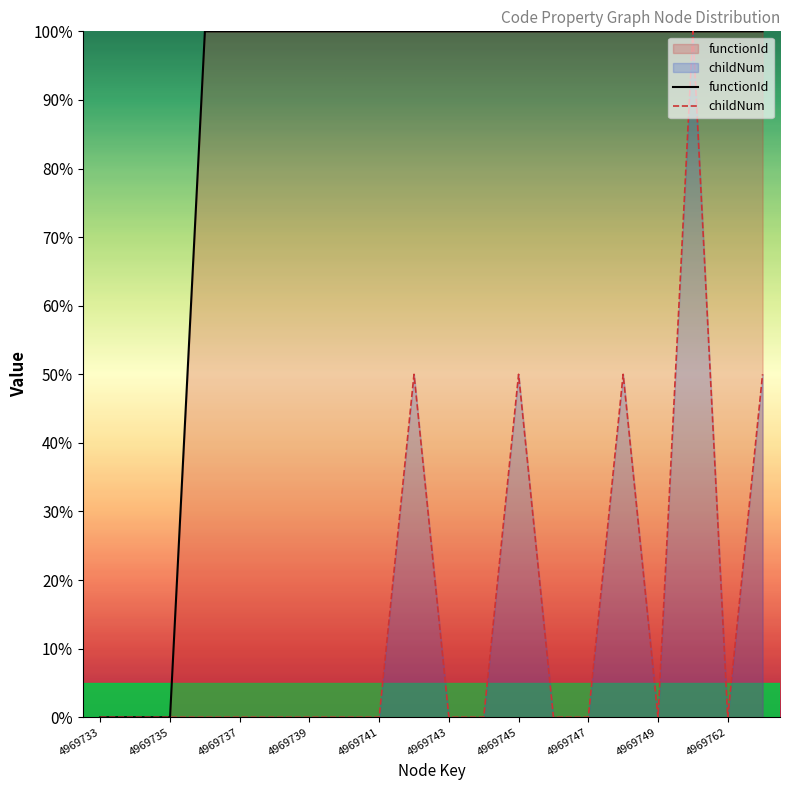

Reading right to left, list all the values displayed in this chart.

functionId: 1.0	1.0	1.0	1.0	1.0	1.0	1.0	1.0	1.0	1.0	1.0	1.0	1.0	1.0	1.0	1.0	1.0	0.0	0.0	0.0
childNum: 0.5	0.0	1.0	0.0	0.5	0.0	0.0	0.5	0.0	0.0	0.5	0.0	0.0	0.0	0.0	0.0	0.0	0.0	0.0	0.0